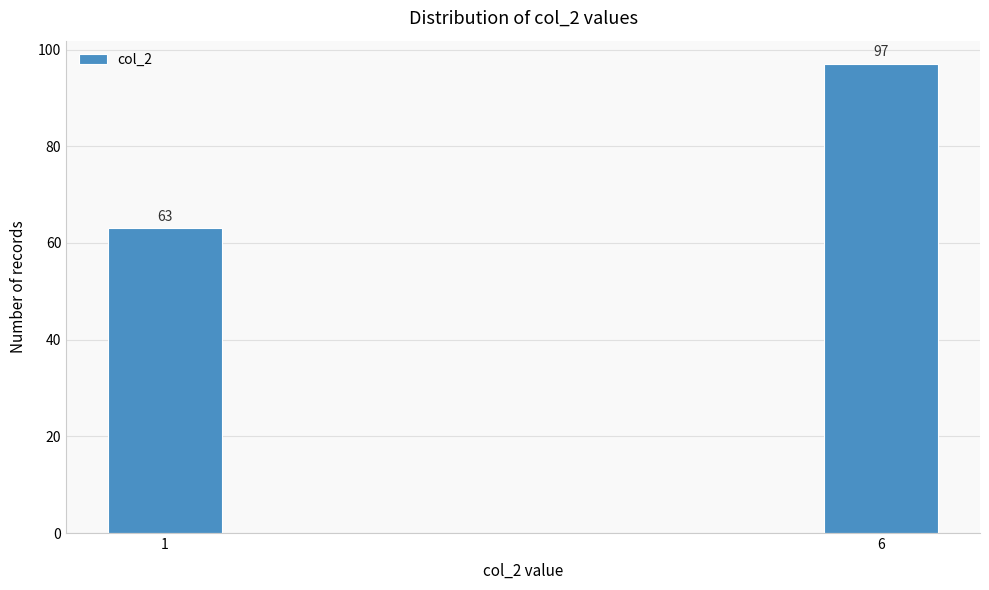

Reading left to right, transcribe all the data shown in this chart.

63	97